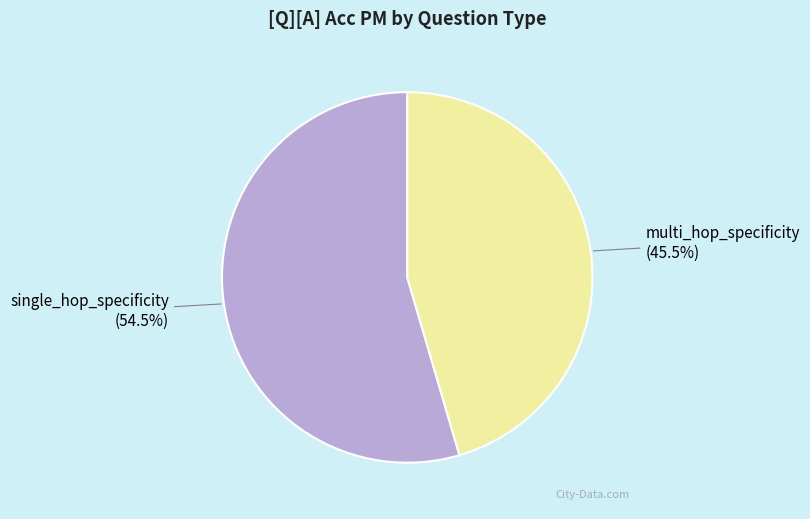

Is it true that multi_hop_specificity is 33% of the pie?

False